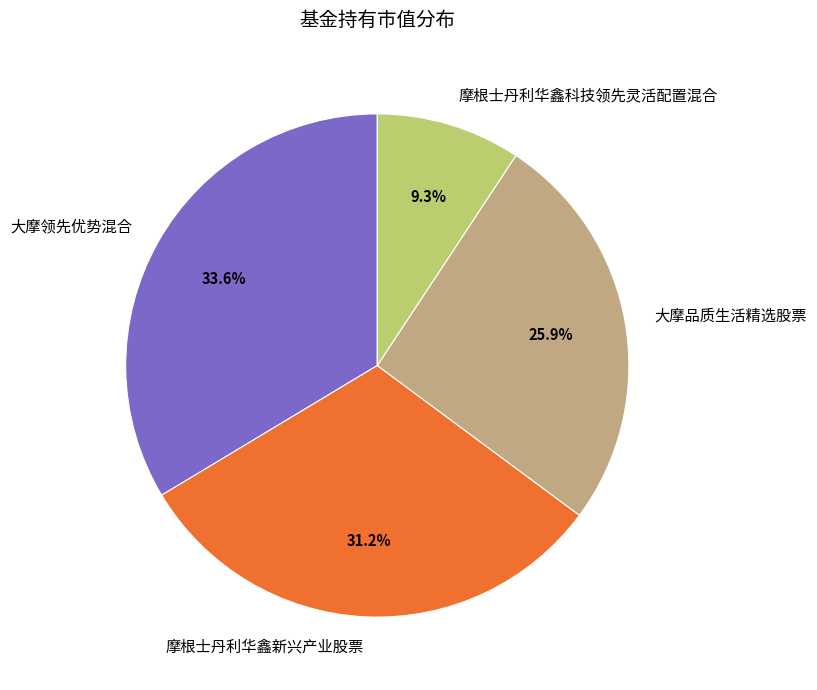

The 摩根士丹利华鑫科技领先灵活配置混合 slice represents 9% of the pie. True or false?

True